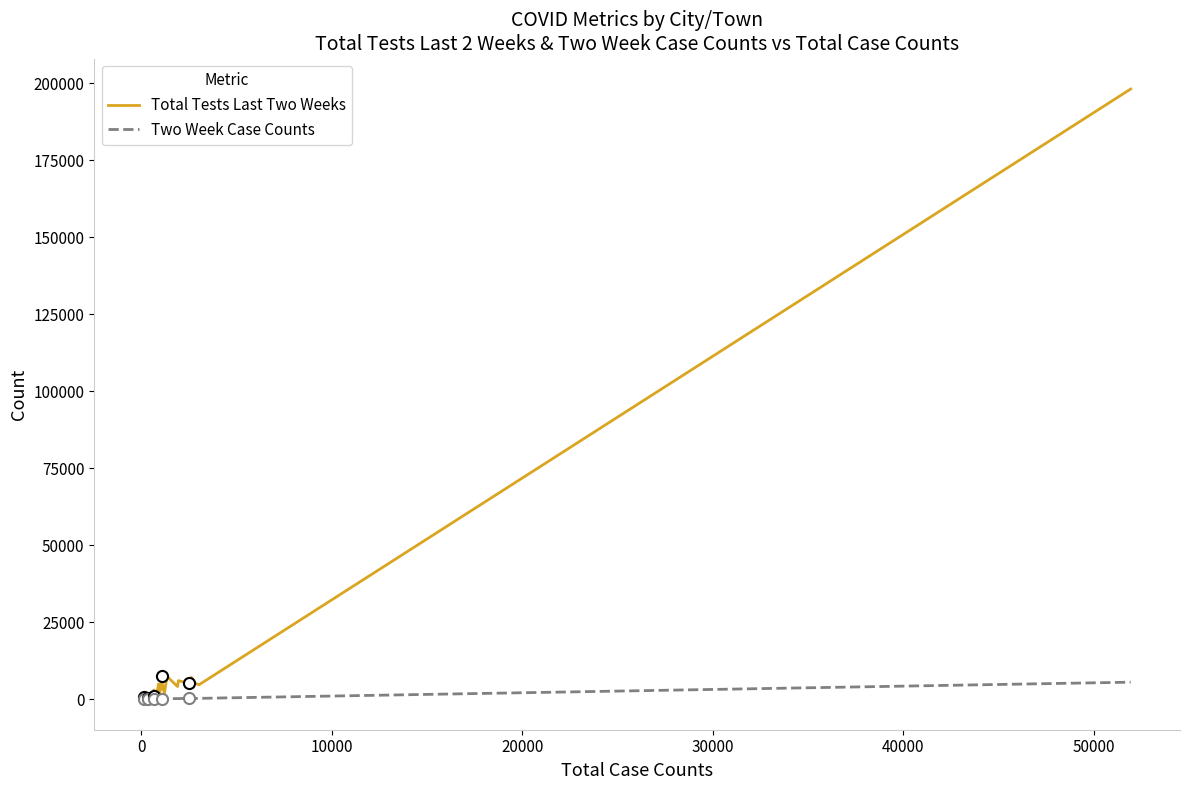

How many values in the Two Week Case Counts series exceed 89?

16